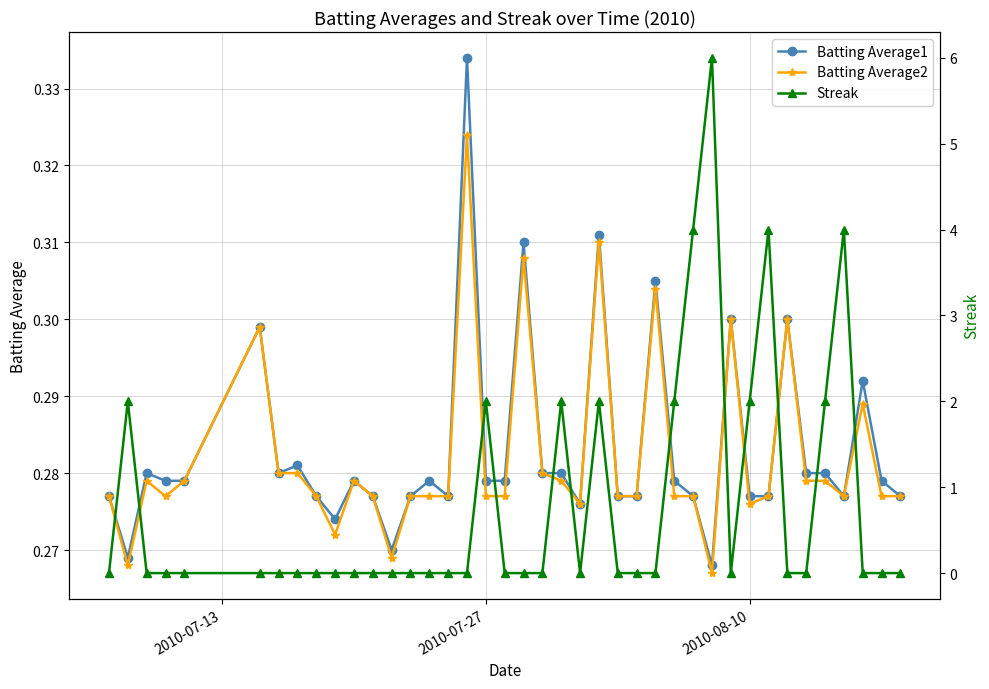

True or false: Batting Average1 and Batting Average2 intersect in this chart.

False